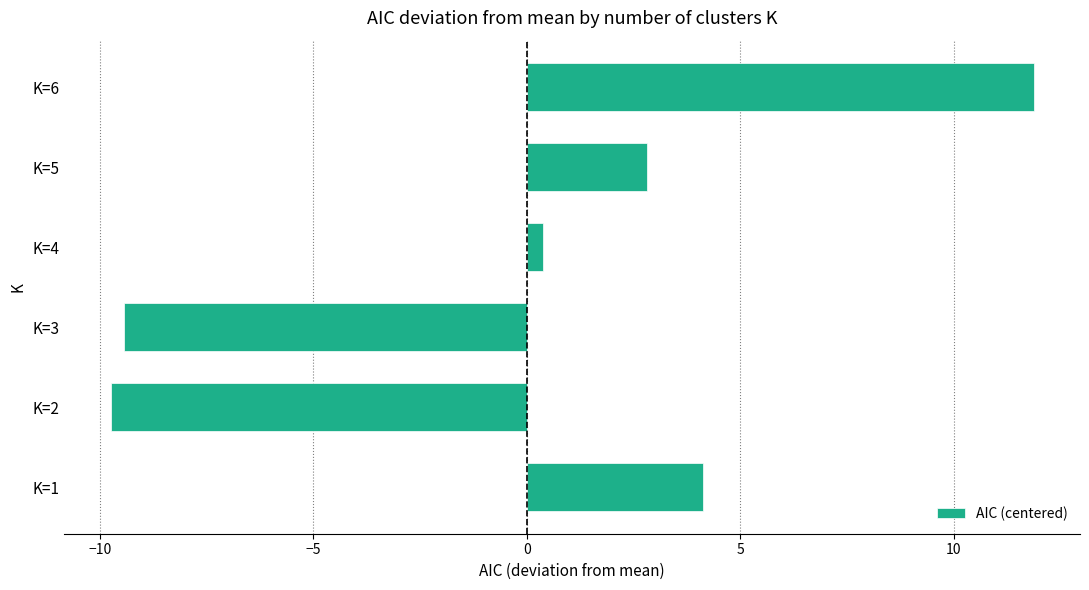

What is the change in value from K=2 to K=6?

+21.6